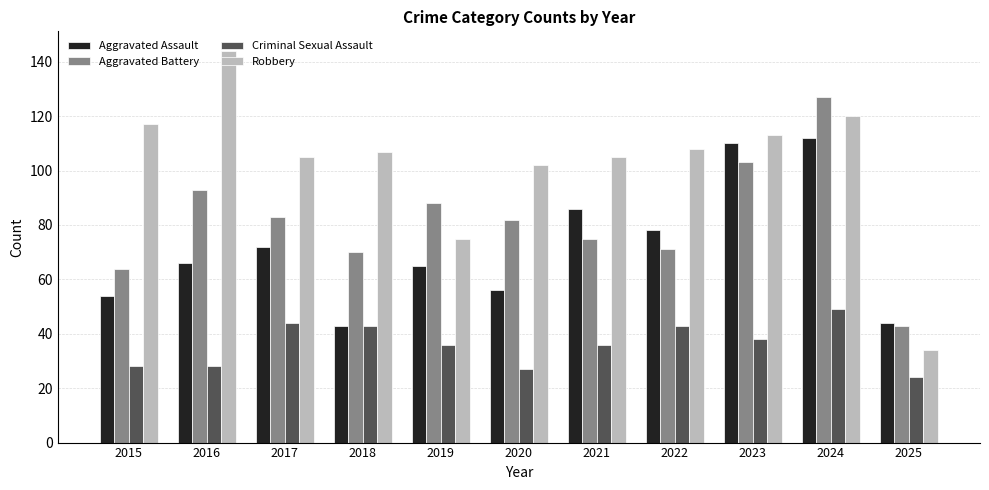

Which series has the largest total across all categories?

Robbery